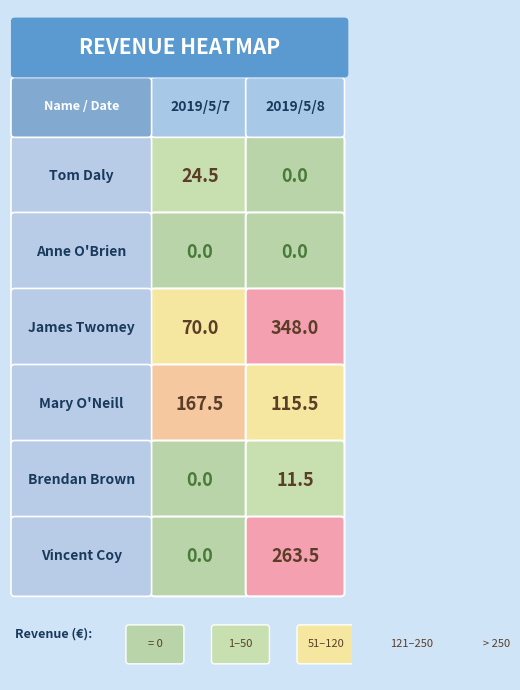

Reading right to left, what are all the values shown in this chart?

Tom Daly: 2019/5/8=0.0	2019/5/7=24.5
Anne O'Brien: 2019/5/8=0.0	2019/5/7=0.0
James Twomey: 2019/5/8=348.0	2019/5/7=70.0
Mary O'Neill: 2019/5/8=115.5	2019/5/7=167.5
Brendan Brown: 2019/5/8=11.5	2019/5/7=0.0
Vincent Coy: 2019/5/8=263.5	2019/5/7=0.0